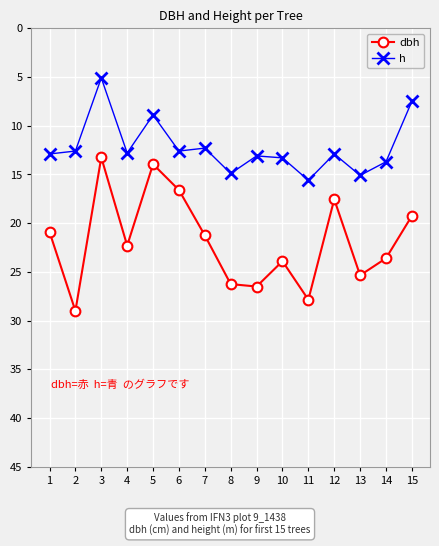

True or false: h has a value of 4.9 at 8.

False